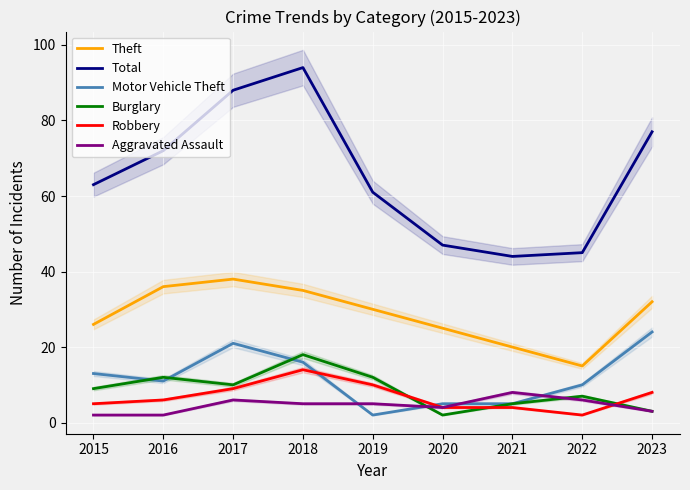

At which label is Burglary closest to 10?

2017